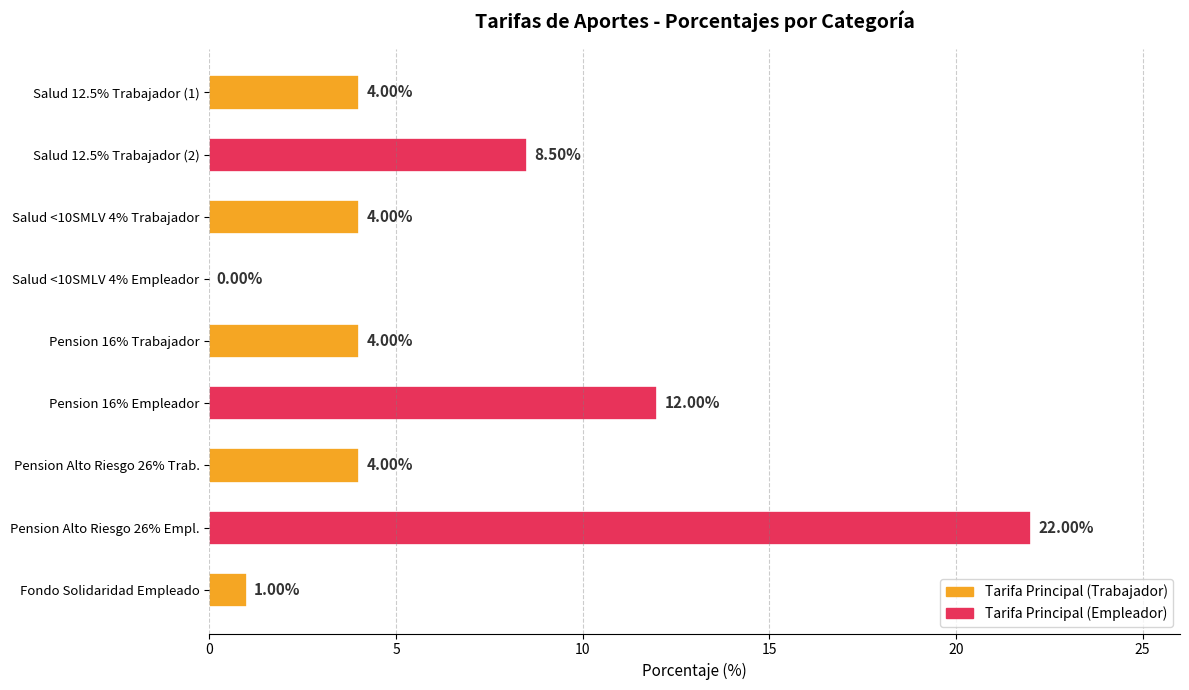

What is the sum of all values?

59.5